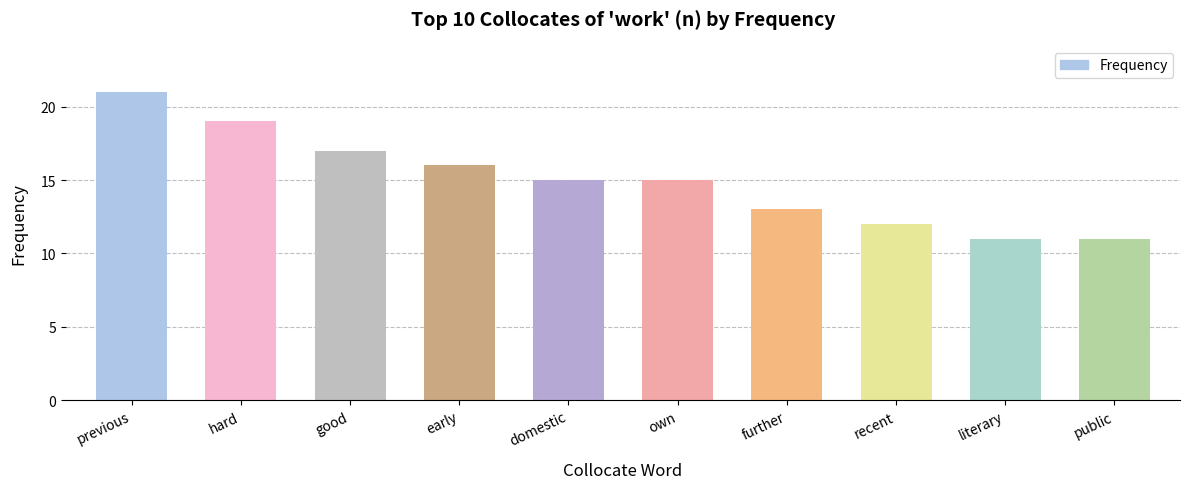

Are the bars horizontal?

No